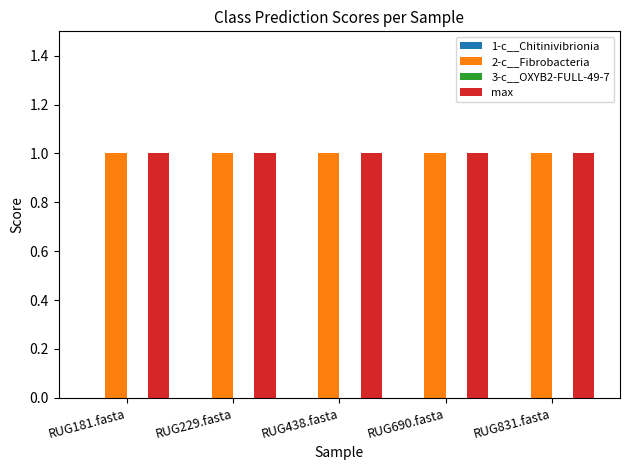

What is the value of the max bar at the 1st from the left?

1